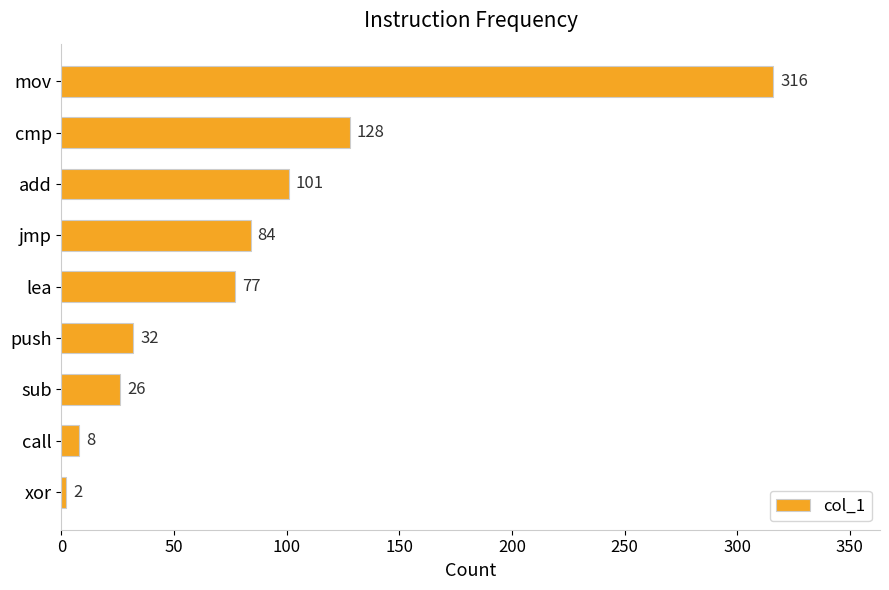

Where is the data nearest to the value 159?

cmp